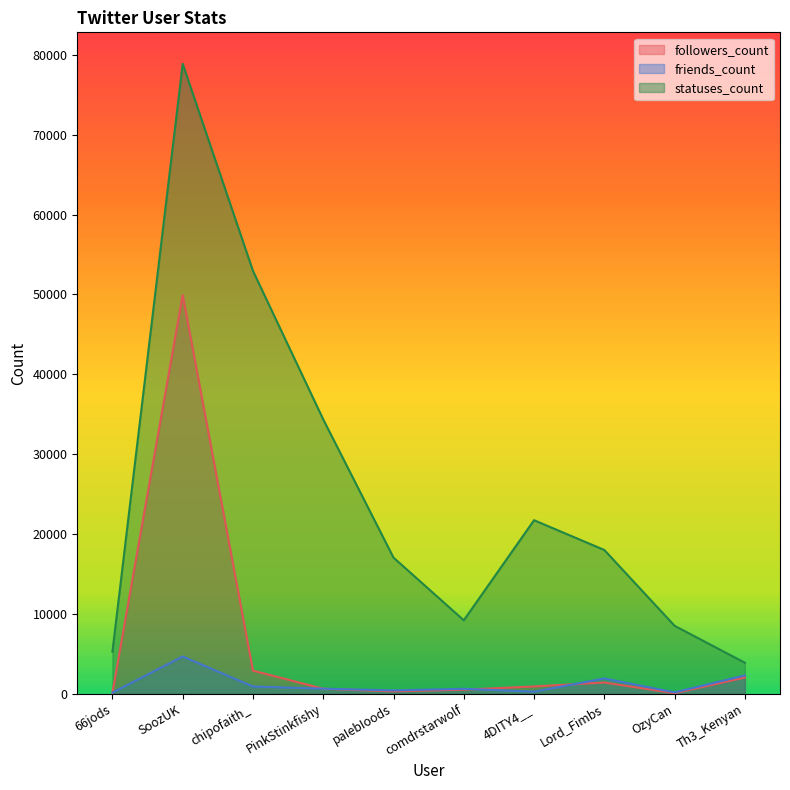

At which category is the sum across all series the highest?

SoozUK